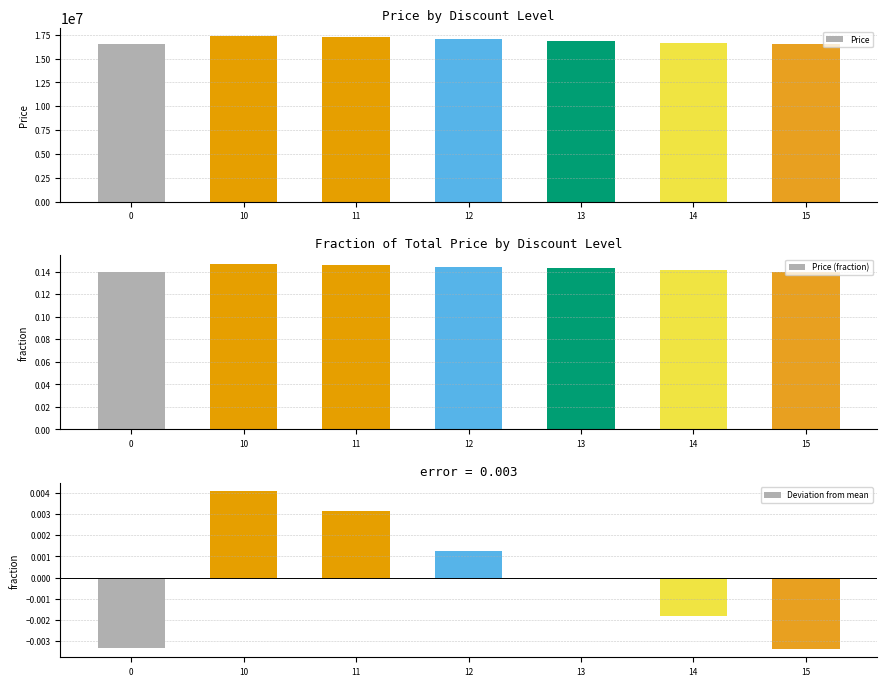

What are all the series names shown in the legend?

Price, Price (fraction), Deviation from mean